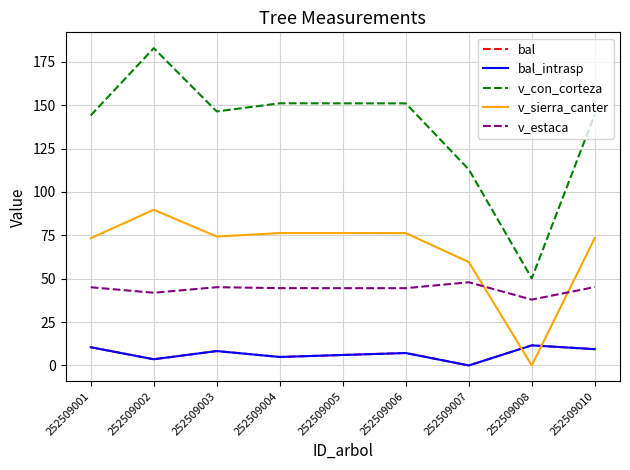

Reading left to right, list all the values displayed in this chart.

bal: 252509001=10.5	252509002=3.6	252509003=8.3	252509004=4.9	252509005=6.0	252509006=7.2	252509007=0.0	252509008=11.6	252509010=9.4
bal_intrasp: 252509001=10.5	252509002=3.6	252509003=8.3	252509004=4.9	252509005=6.0	252509006=7.2	252509007=0.0	252509008=11.6	252509010=9.4
v_con_corteza: 252509001=144.1	252509002=182.8	252509003=146.4	252509004=151.1	252509005=151.1	252509006=151.0	252509007=113.0	252509008=50.2	252509010=144.8
v_sierra_canter: 252509001=73.3	252509002=89.7	252509003=74.3	252509004=76.3	252509005=76.3	252509006=76.3	252509007=59.6	252509008=0.0	252509010=73.5
v_estaca: 252509001=45.1	252509002=41.9	252509003=45.1	252509004=44.6	252509005=44.5	252509006=44.5	252509007=47.9	252509008=37.9	252509010=45.2